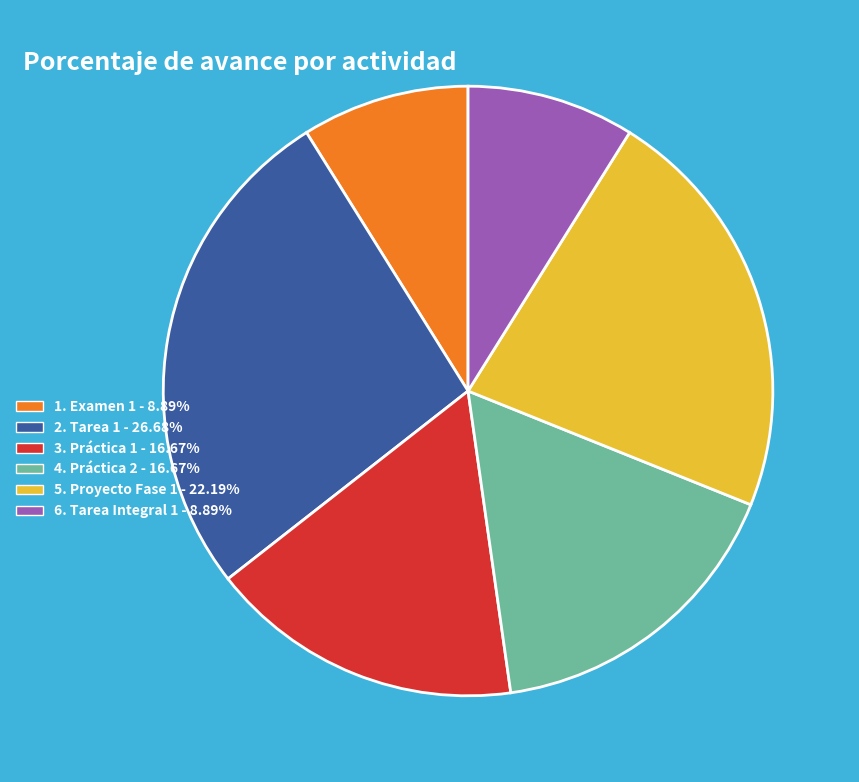

Does any single category account for the majority?

No